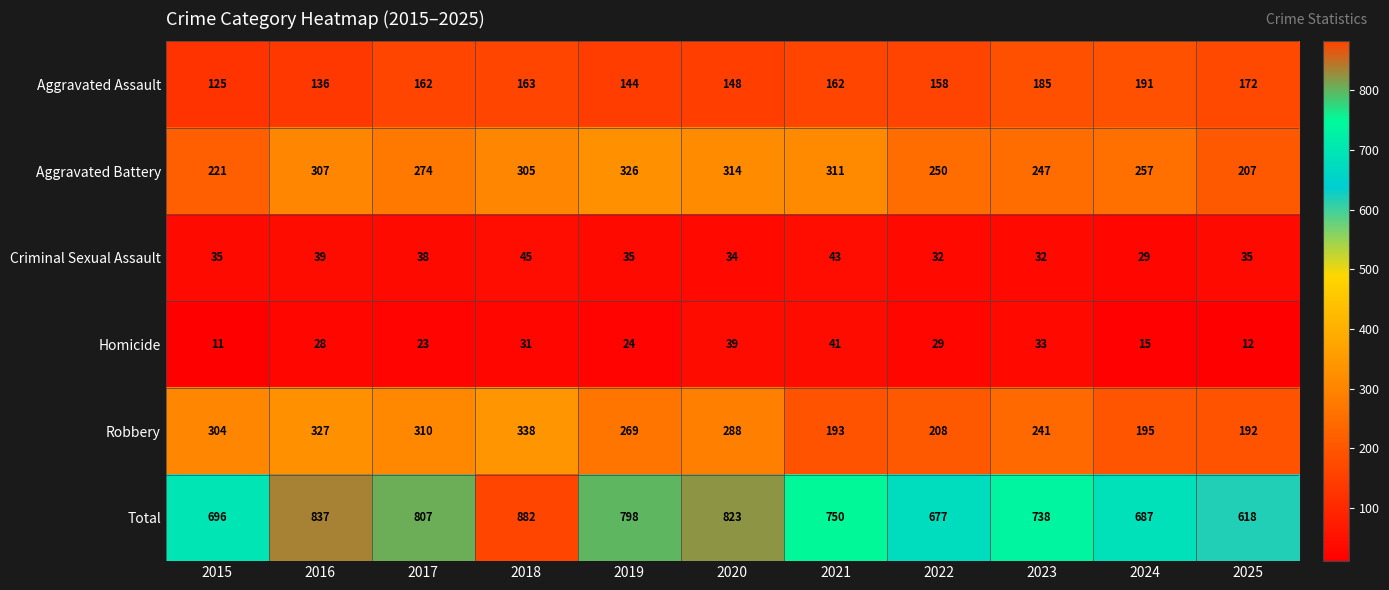

At which label does Total first exceed 750?

2016